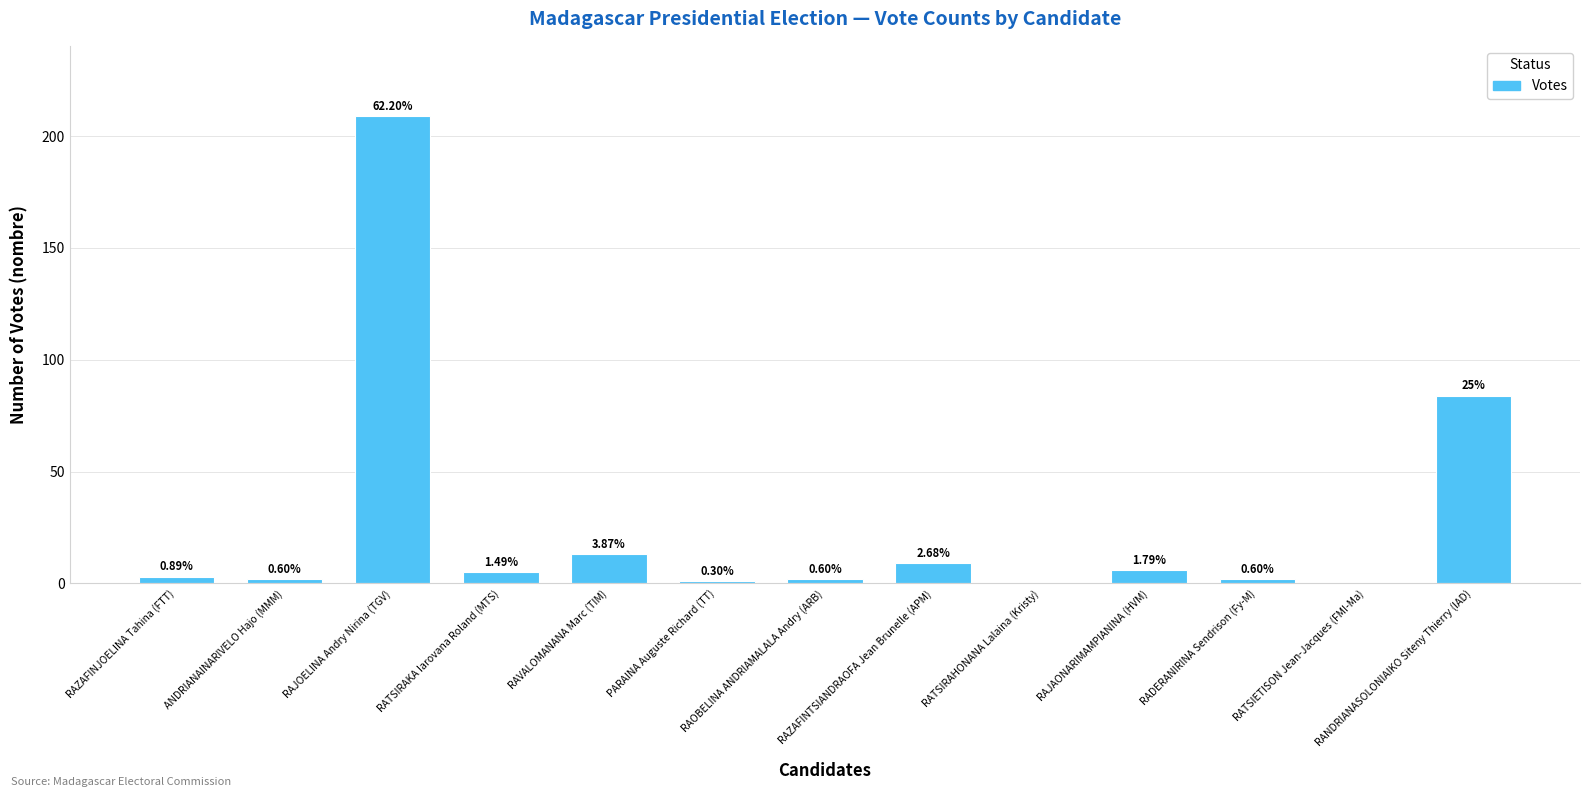

What is the value of the 10th bar from the left?

6